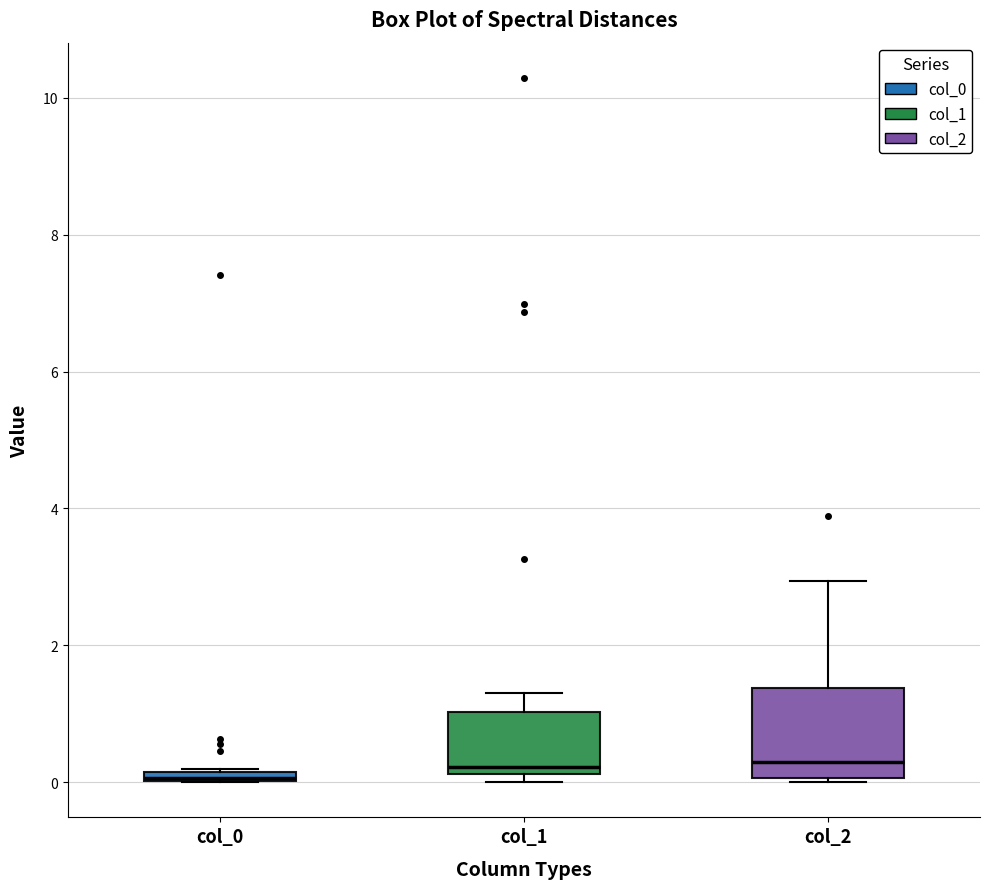

Where is the lower edge of the box for col_1 on the y-axis? The values are not printed on the chart, so give them approximately, as read against the axis.

0.2